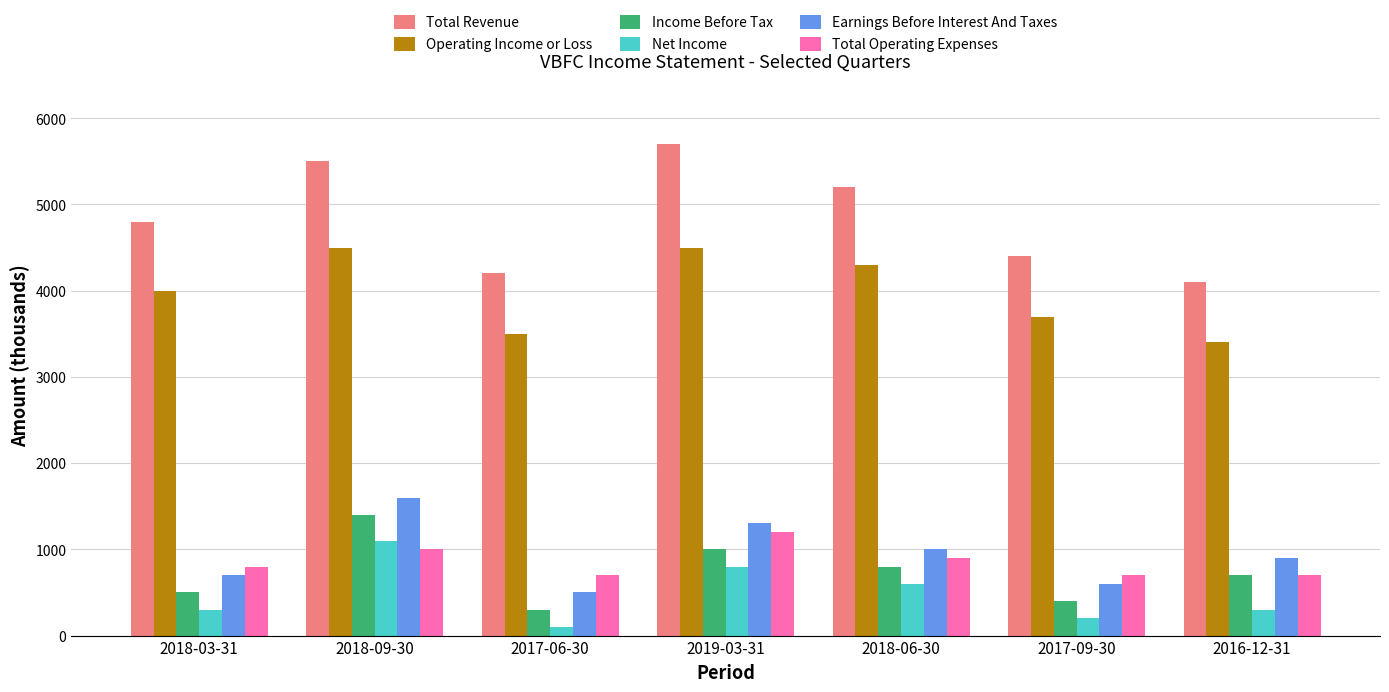

What is the total value across all series at 2017-06-30?

9300